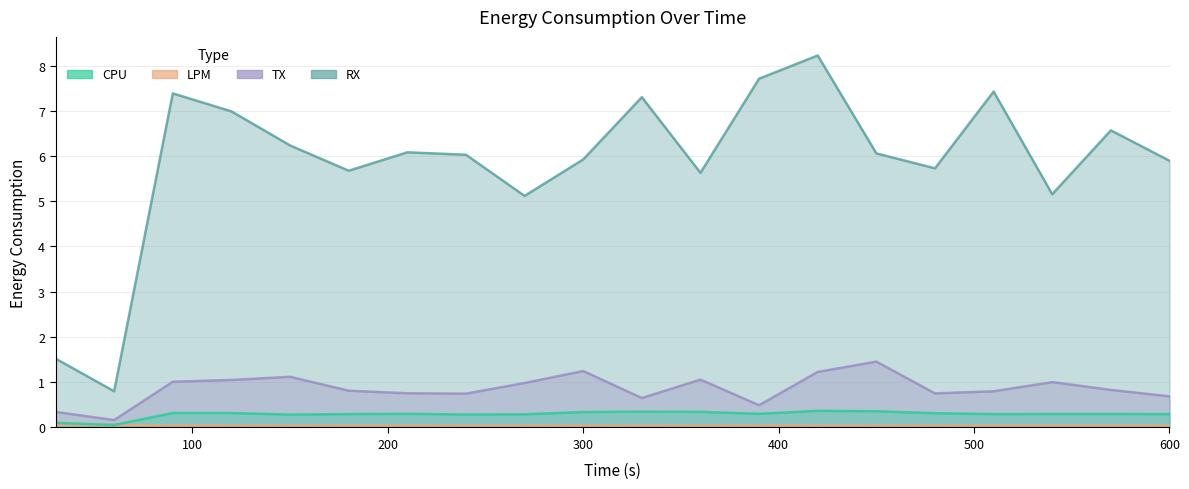

Reading left to right, what are all the values shown in this chart?

CPU: 0.1	0.1	0.3	0.3	0.3	0.3	0.3	0.3	0.3	0.3	0.3	0.3	0.3	0.4	0.4	0.3	0.3	0.3	0.3	0.3
LPM: 0.1	0.1	0.0	0.0	0.0	0.0	0.0	0.0	0.0	0.0	0.0	0.0	0.0	0.0	0.0	0.0	0.0	0.0	0.0	0.0
TX: 0.3	0.2	1.0	1.1	1.1	0.8	0.8	0.7	1.0	1.2	0.7	1.1	0.5	1.2	1.5	0.8	0.8	1.0	0.8	0.7
RX: 1.5	0.8	7.4	7.0	6.2	5.7	6.1	6.0	5.1	5.9	7.3	5.6	7.7	8.2	6.1	5.7	7.4	5.2	6.6	5.9